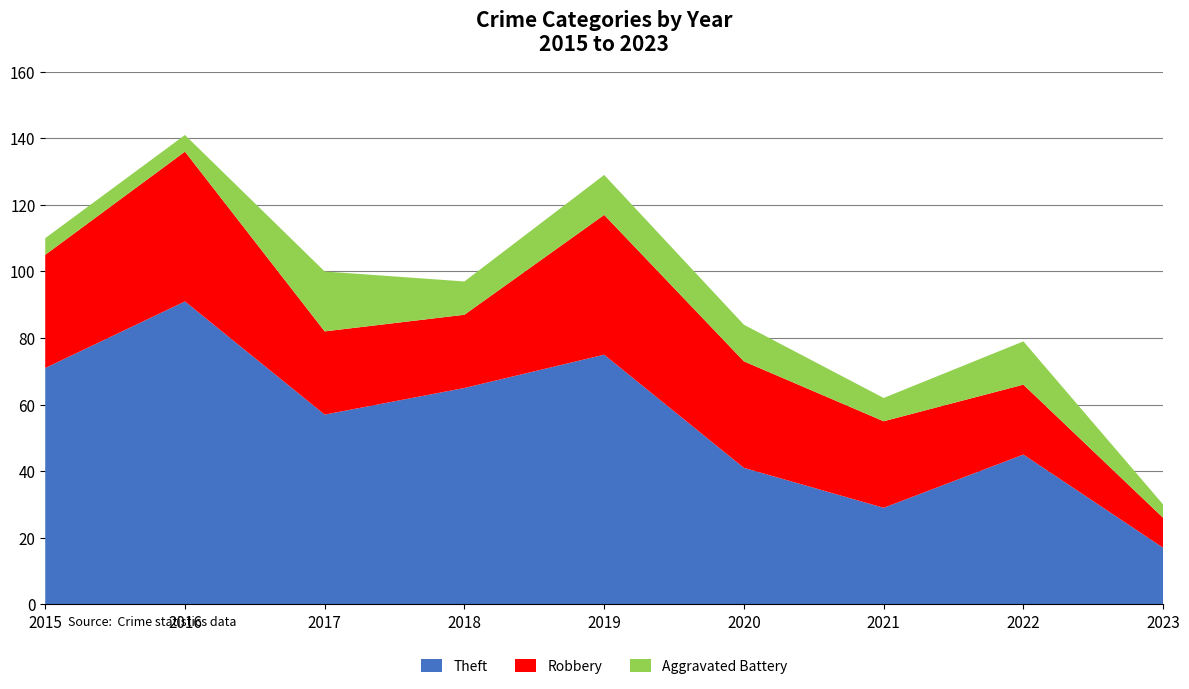

Reading left to right, transcribe all the data shown in this chart.

Theft: 71	91	57	65	75	41	29	45	17
Robbery: 34	45	25	22	42	32	26	21	9
Aggravated Battery: 5	5	18	10	12	11	7	13	4